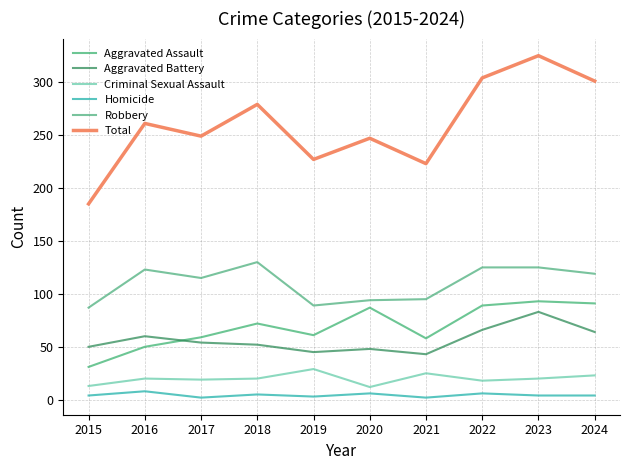

What are all the series names shown in the legend?

Aggravated Assault, Aggravated Battery, Criminal Sexual Assault, Homicide, Robbery, Total